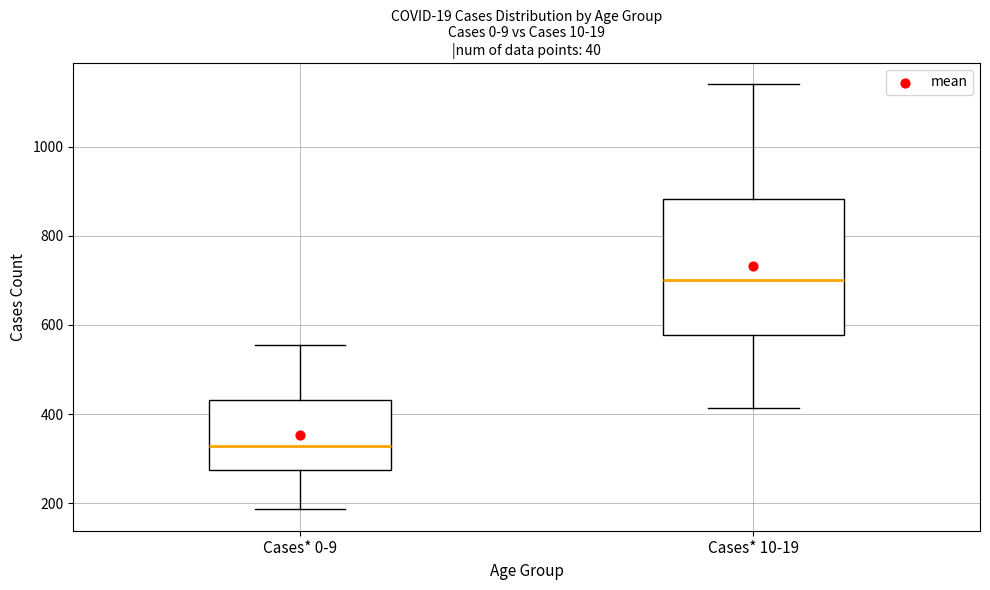

Where is the upper edge of the box for Cases* 0-9 on the y-axis? The values are not printed on the chart, so give them approximately, as read against the axis.

440